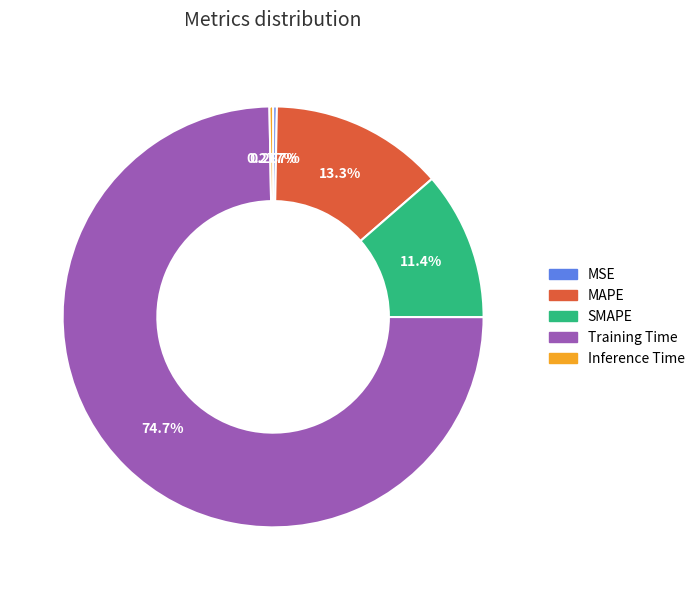

To the nearest percent, what is the combined percentage of MAPE and Training Time?

88%